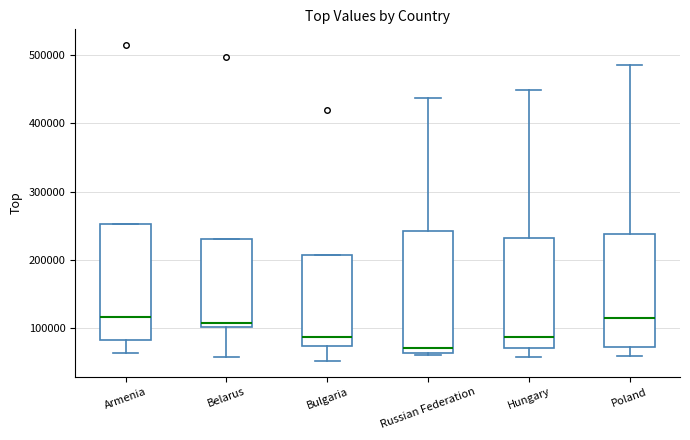

Reading left to right, read every box against the y-axis: the position of its median line, the range the box covers, and the ends of its whiskers. The values are not printed on the chart, so give them approximately, as read against the axis.

Armenia: median 120000, box 80000 to 250000, whiskers 60000 to 250000
Belarus: median 110000, box 100000 to 230000, whiskers 60000 to 230000
Bulgaria: median 90000, box 70000 to 210000, whiskers 50000 to 210000
Russian Federation: median 70000, box 60000 to 240000, whiskers 60000 (just below the box's lower edge) to 440000
Hungary: median 90000, box 70000 to 230000, whiskers 60000 to 450000
Poland: median 120000, box 70000 to 240000, whiskers 60000 to 490000